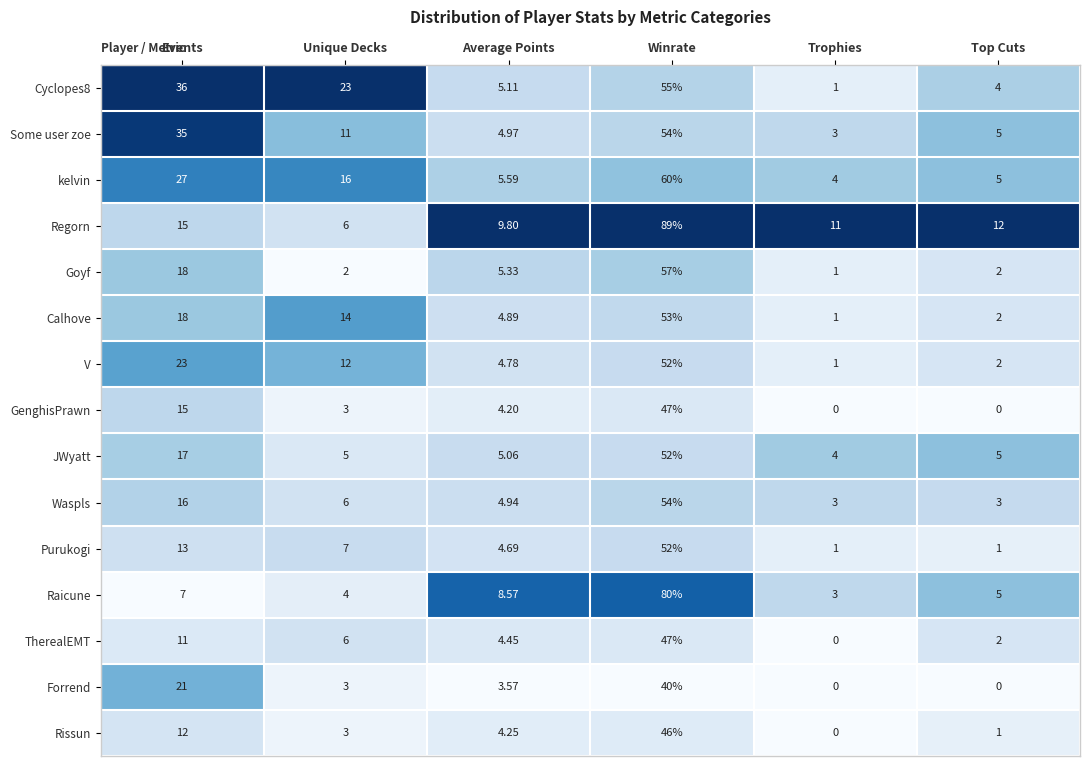

At which category is the sum across all series the highest?

Winrate